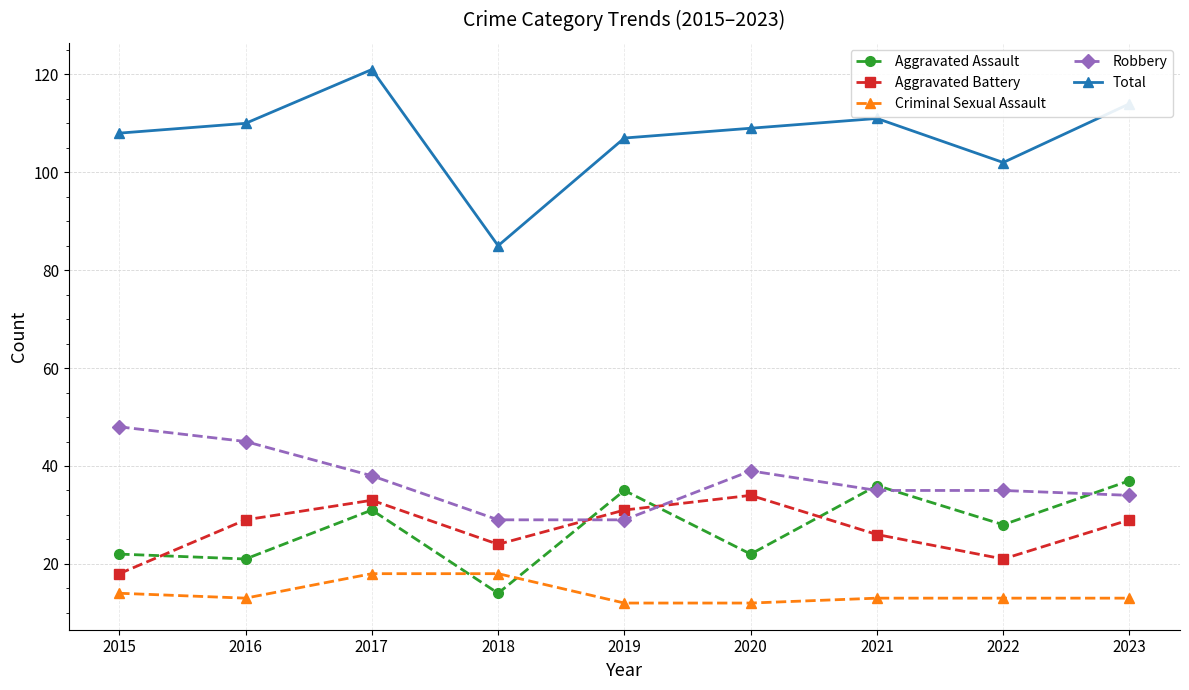

At 2020, list the series in order from largest to smallest.

Total, Robbery, Aggravated Battery, Aggravated Assault, Criminal Sexual Assault